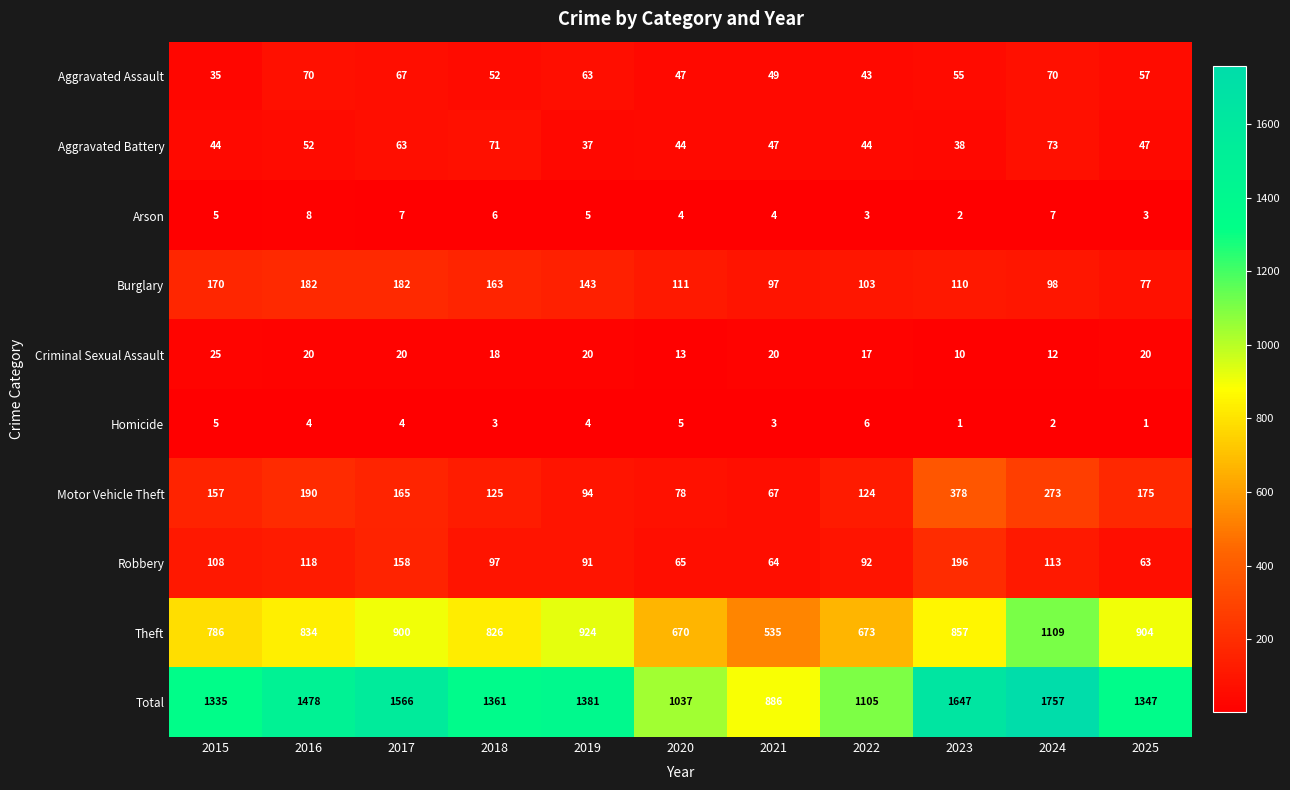

What is the difference between the second highest and minimum values in the Burglary series?

105